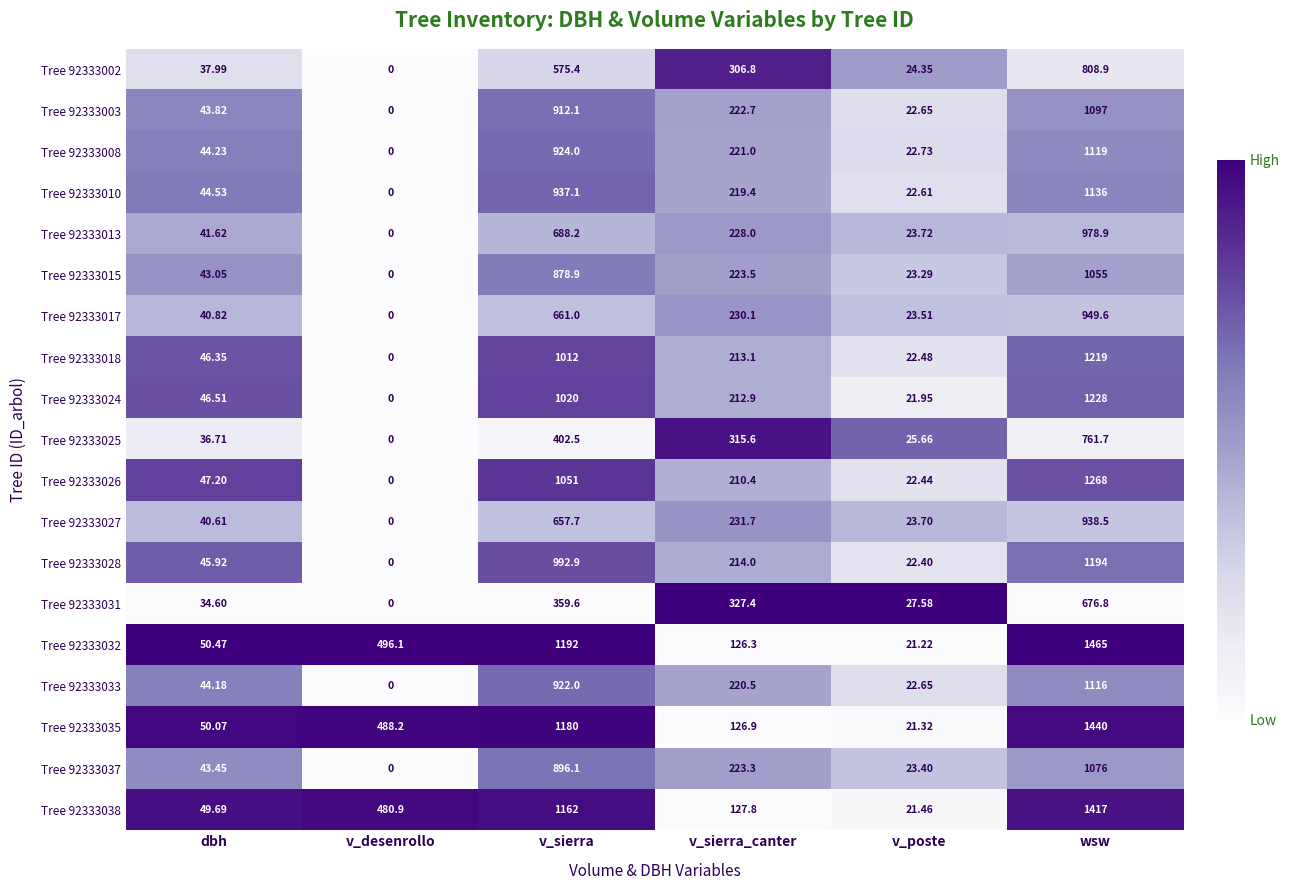

Where does the Tree 92333017 series first go above 230?

v_sierra